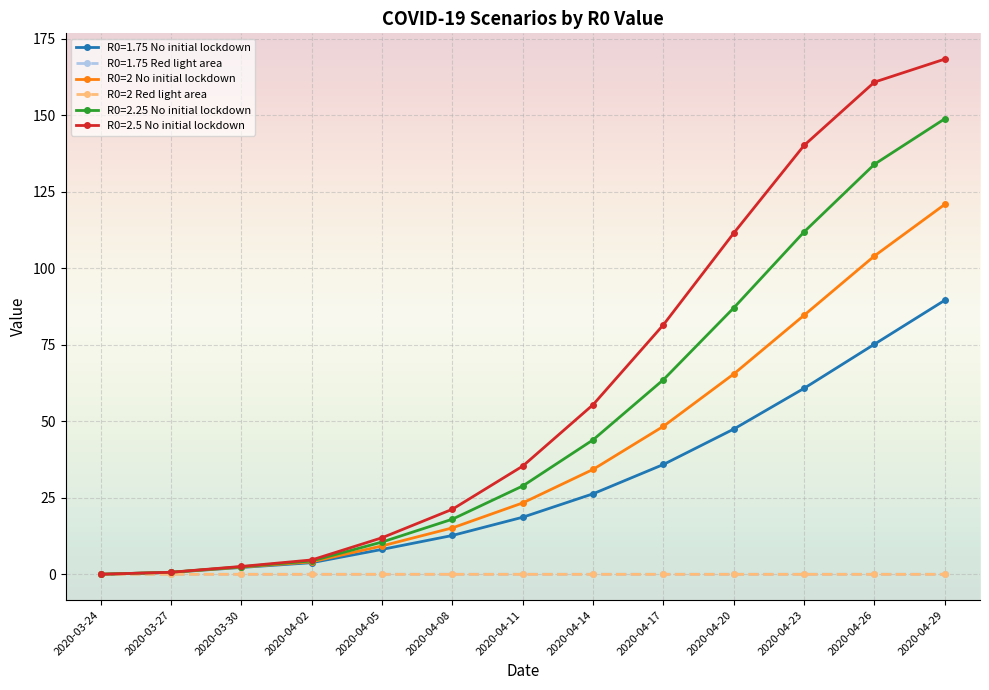

At which category is the sum across all series the highest?

2020-04-29